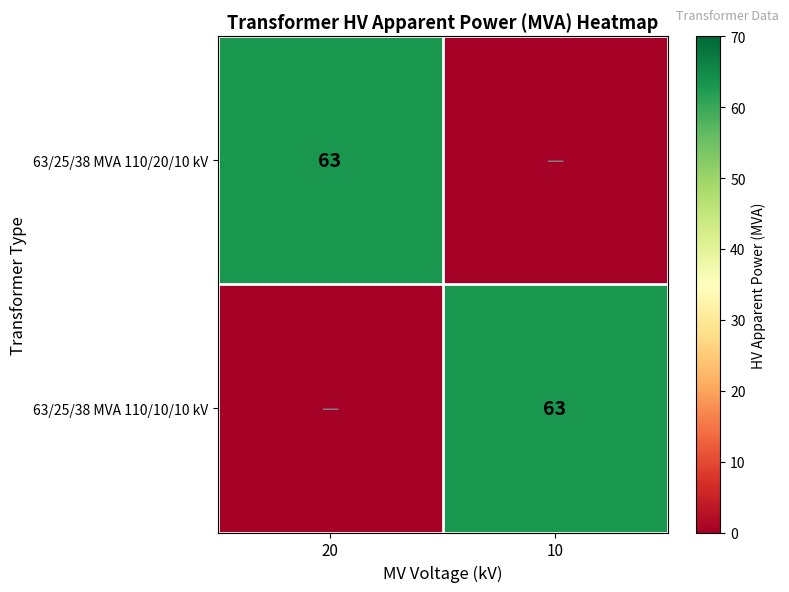

The value of 63/25/38 MVA 110/20/10 kV at 20 is 63. True or false?

True